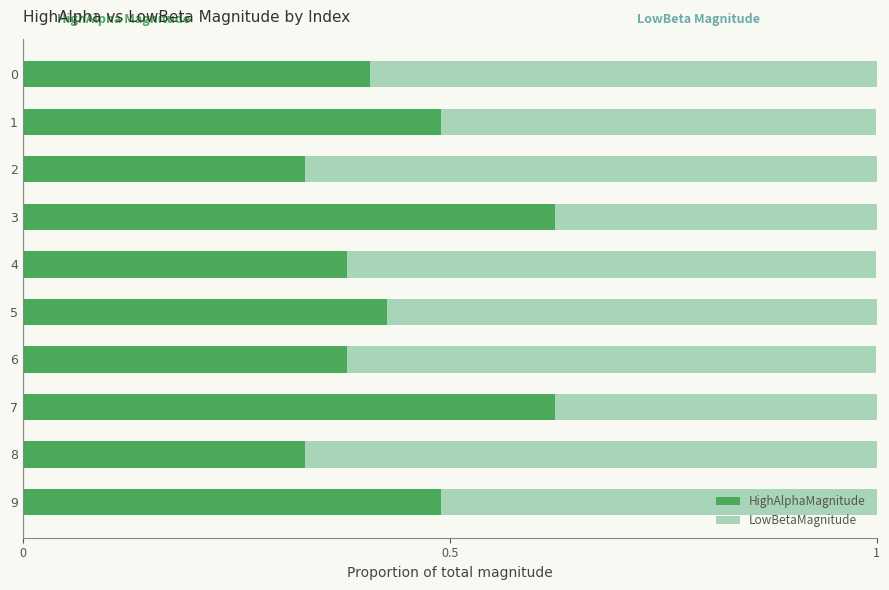

What is the sum of the HighAlphaMagnitude values at 4 and 1?

0.9